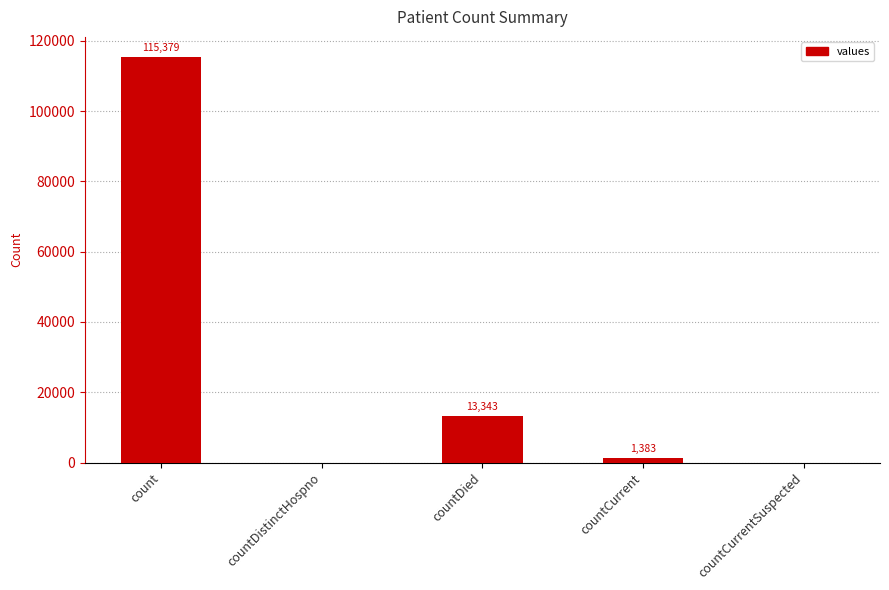

Where does the data first go above 1383?

count